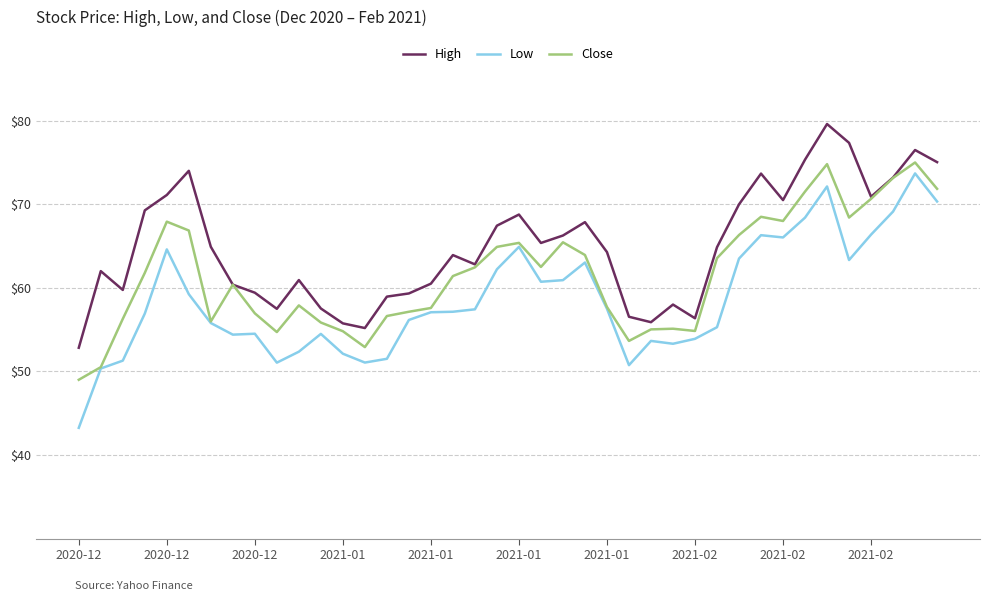

True or false: Low and High intersect in this chart.

False